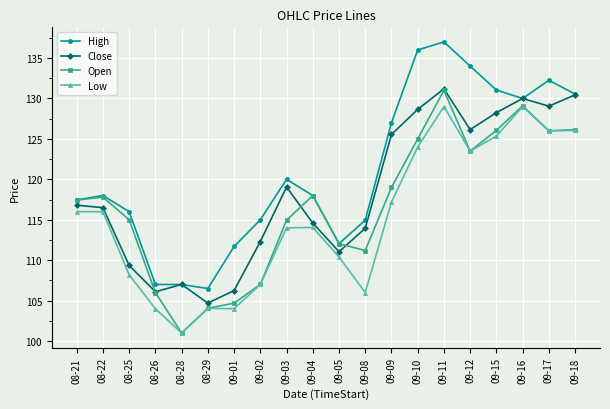

Where is High nearest to the value 121?

09-03